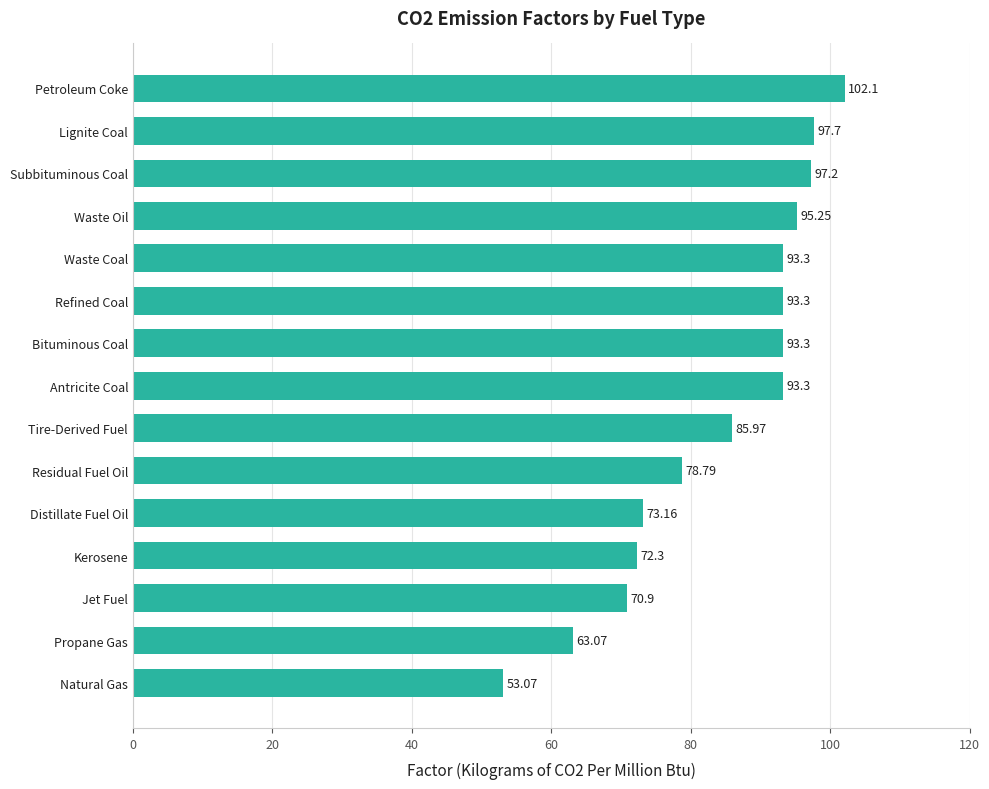

Between Natural Gas and Bituminous Coal, which is larger?

Bituminous Coal